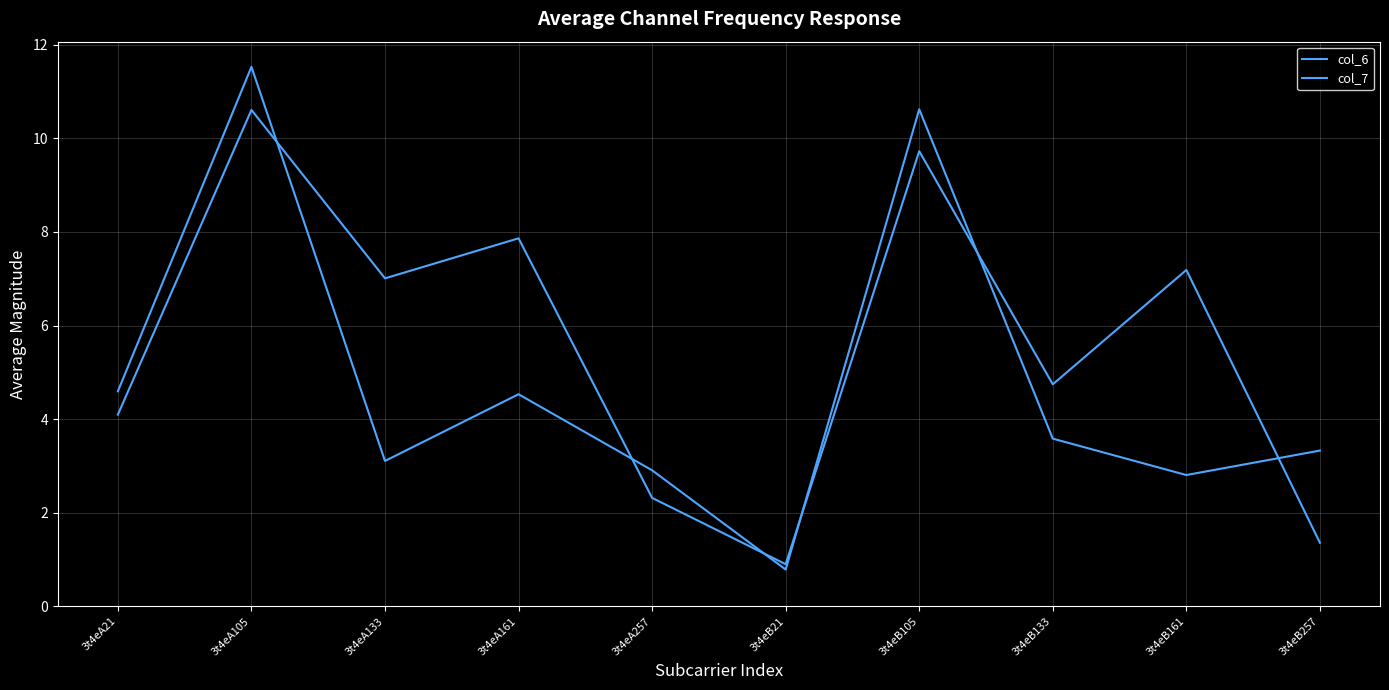

Is this an area chart (filled region under the line)?

No